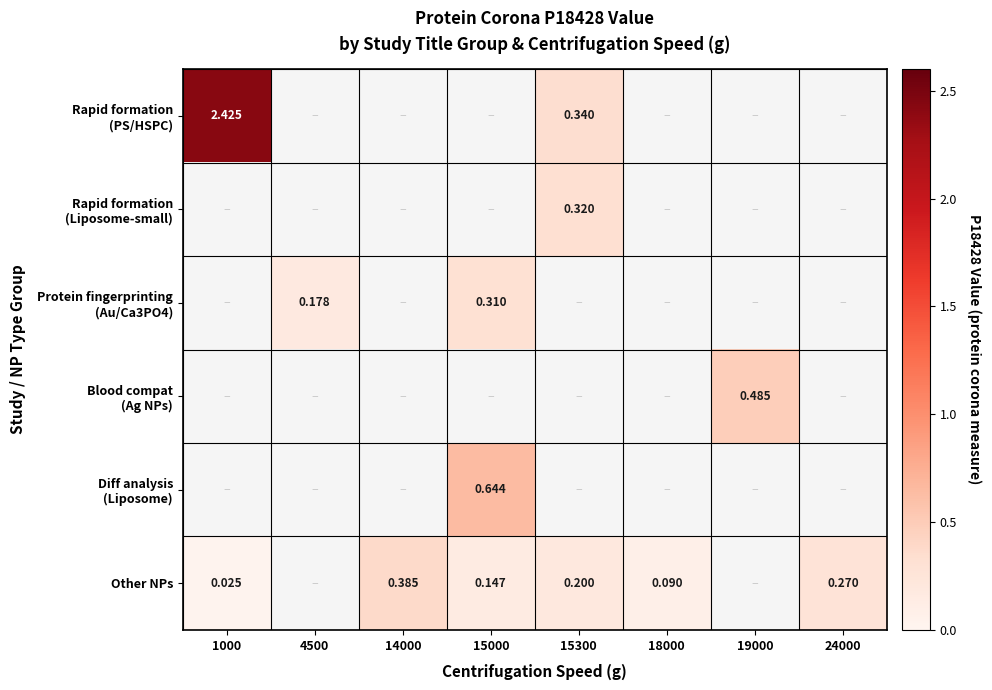

Which series has the widest spread of values?

Rapid formation (PS/HSPC)